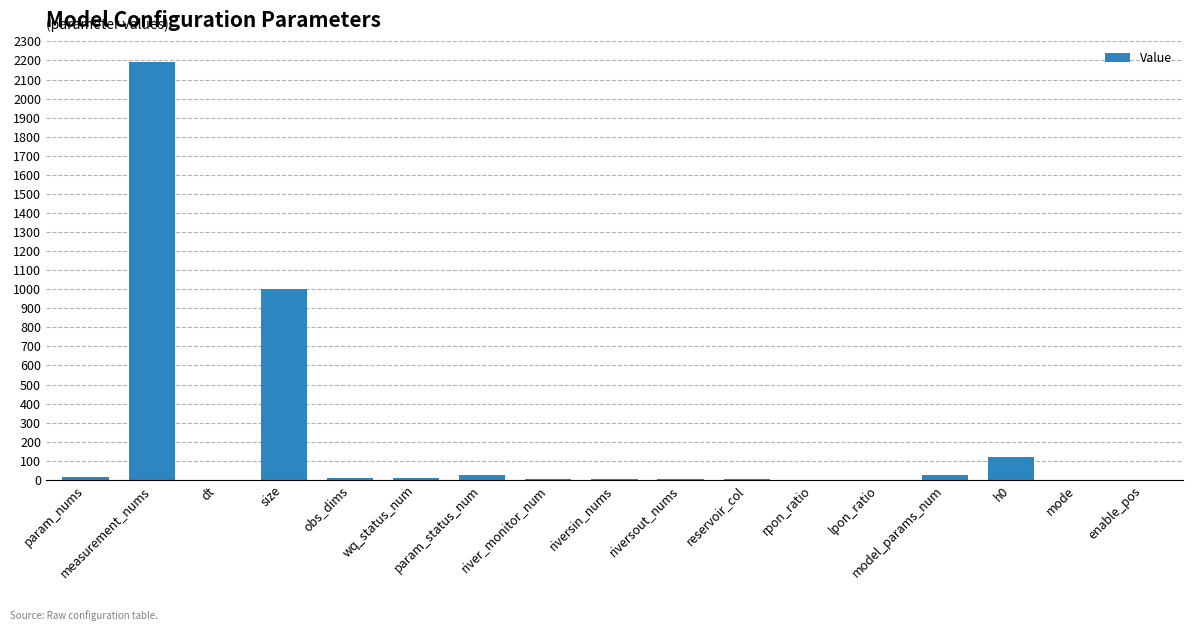

The value at measurement_nums is 2193.0. True or false?

True